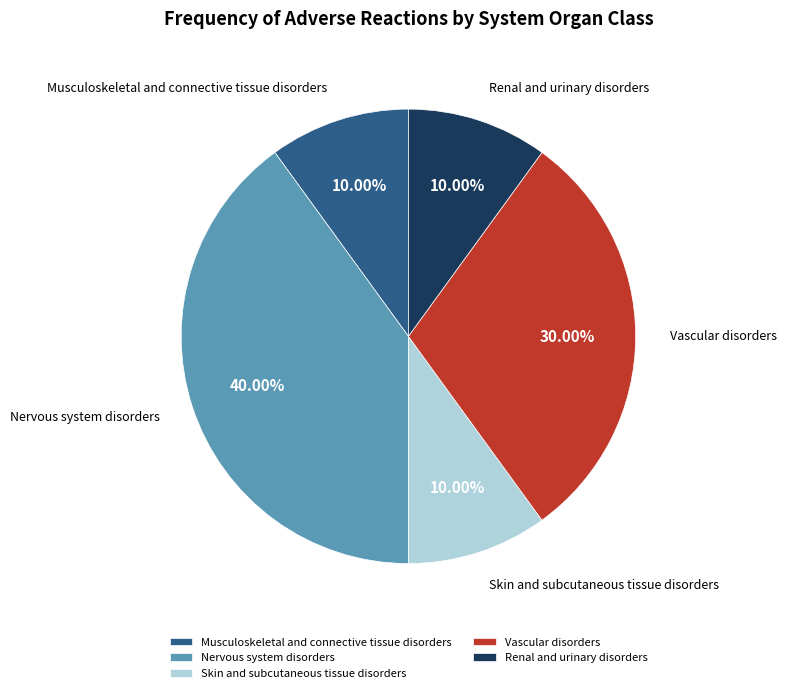

The Nervous system disorders slice represents 53% of the pie. True or false?

False